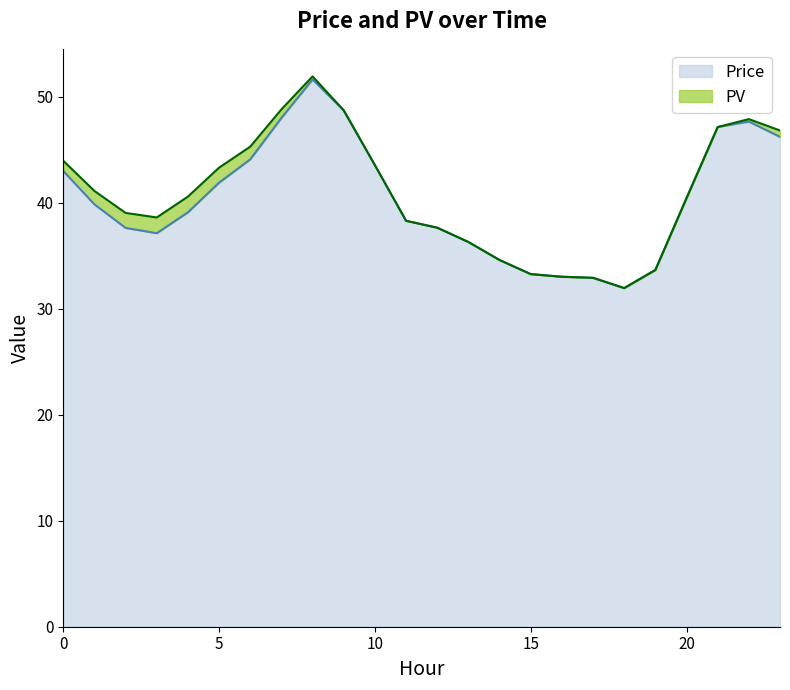

Which category has the highest value across all series?

8